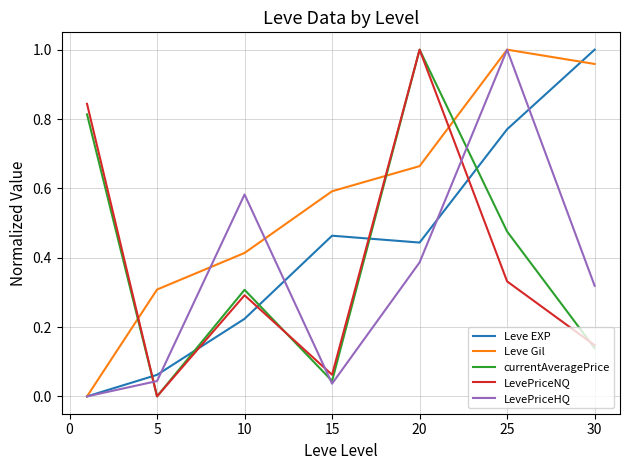

How many times do LevePriceNQ and LevePriceHQ cross each other?

3